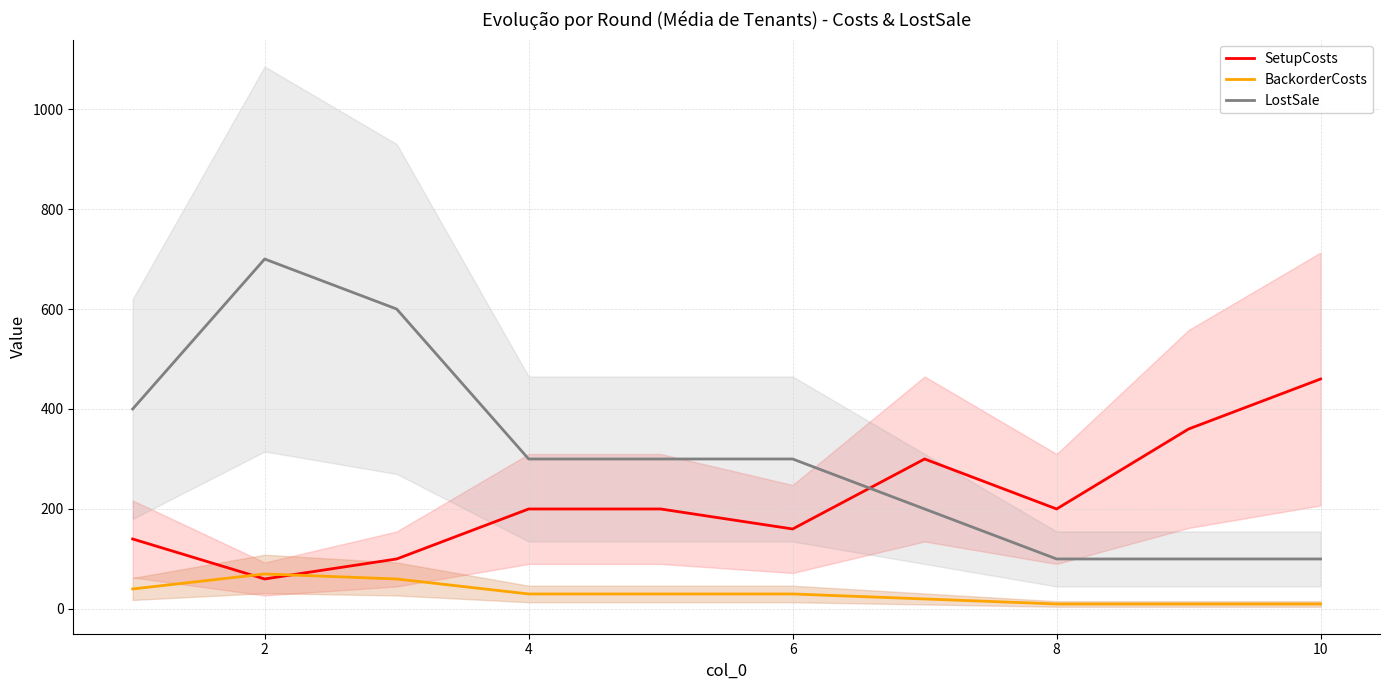

True or false: BackorderCosts and LostSale cross at least once.

False